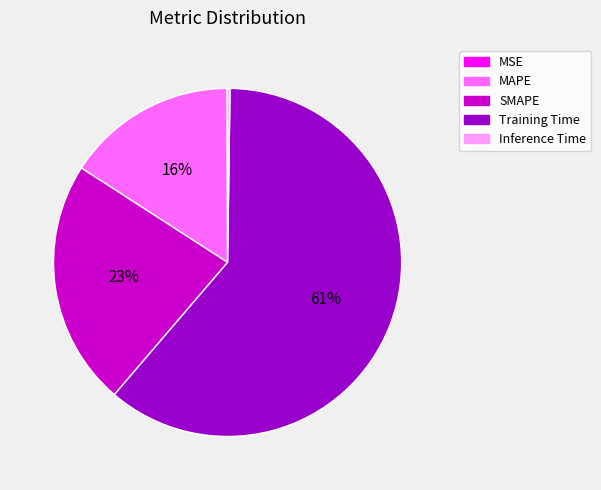

The Training Time slice represents 47% of the pie. True or false?

False